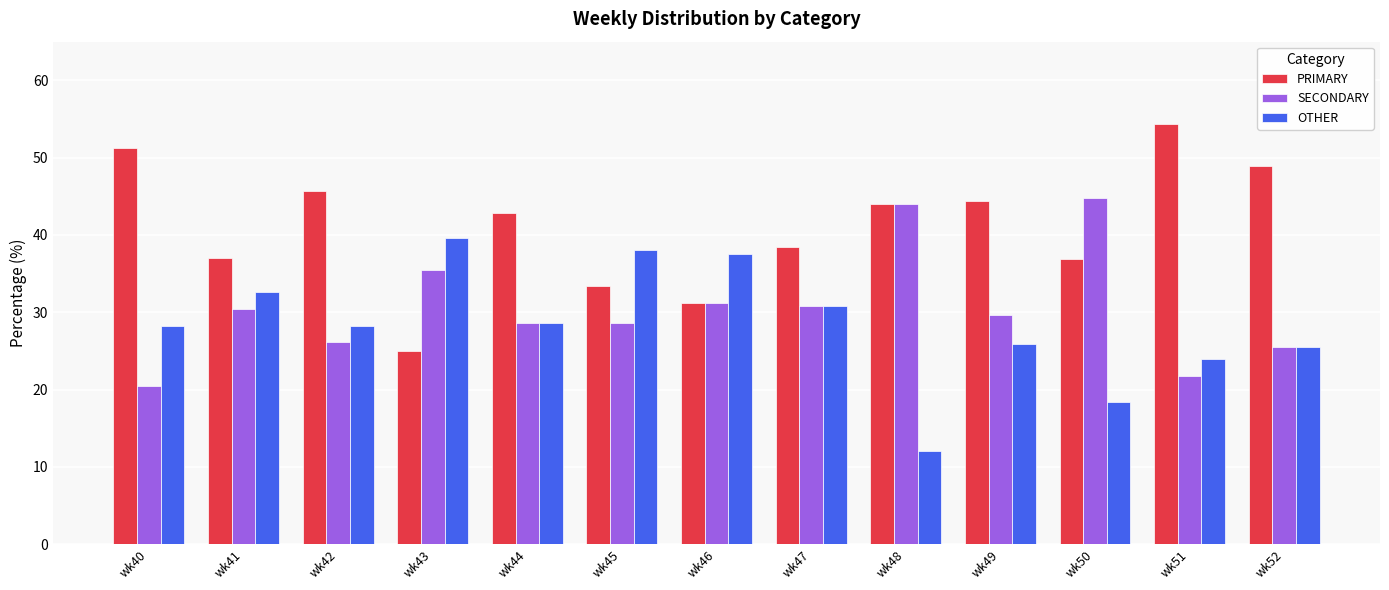

The value of PRIMARY at wk42 is 78.9. True or false?

False